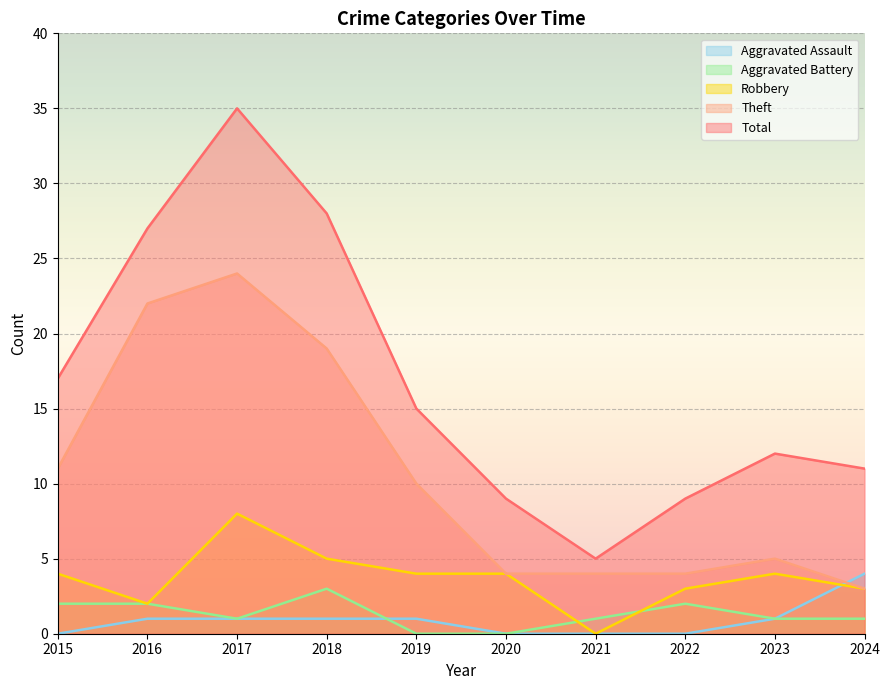

At which label is Theft closest to 13?

2015